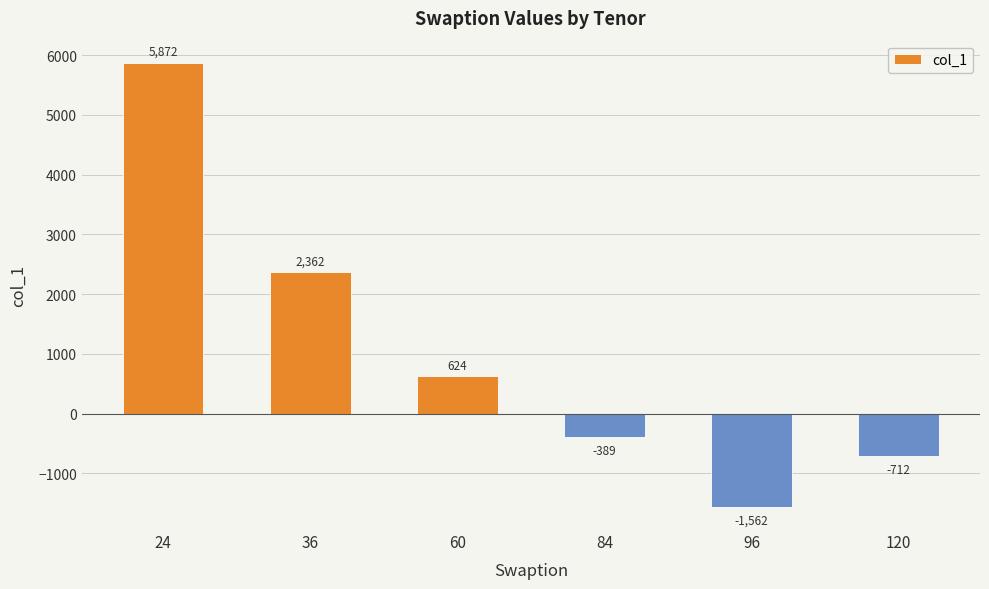

What is the difference between the maximum and minimum values?

7434.1